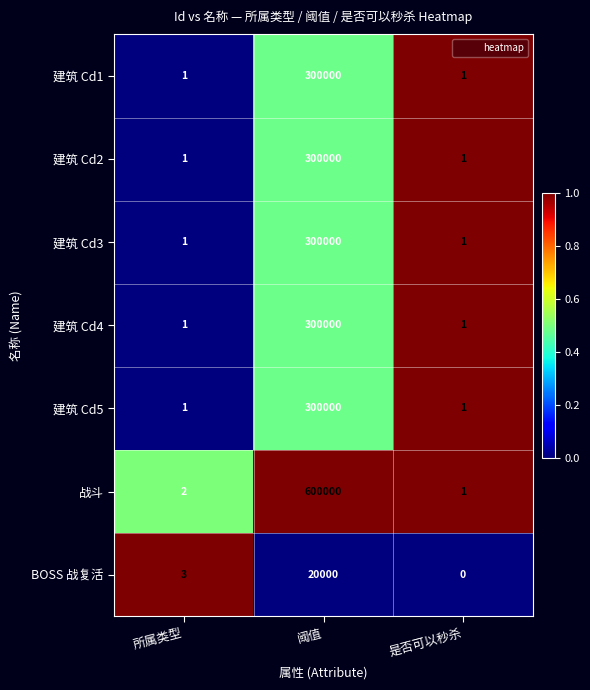

The value of BOSS 战复活 at 阈值 is 33991. True or false?

False